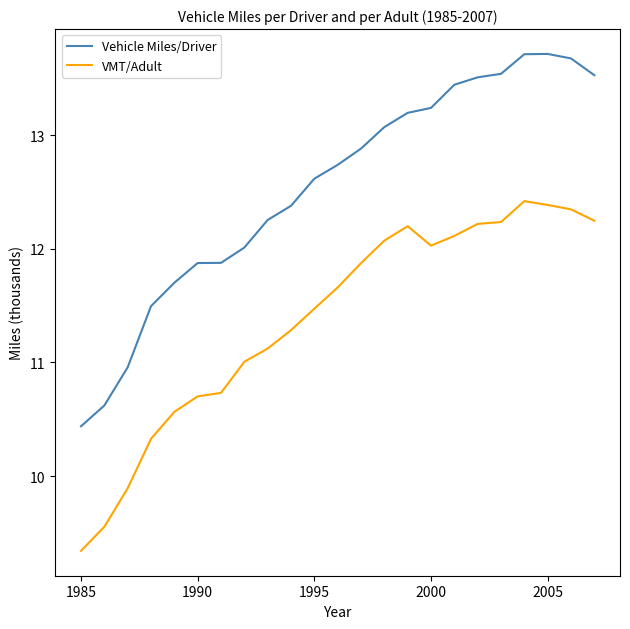

List the series in order of their overall mean, lowest first.

VMT/Adult, Vehicle Miles/Driver